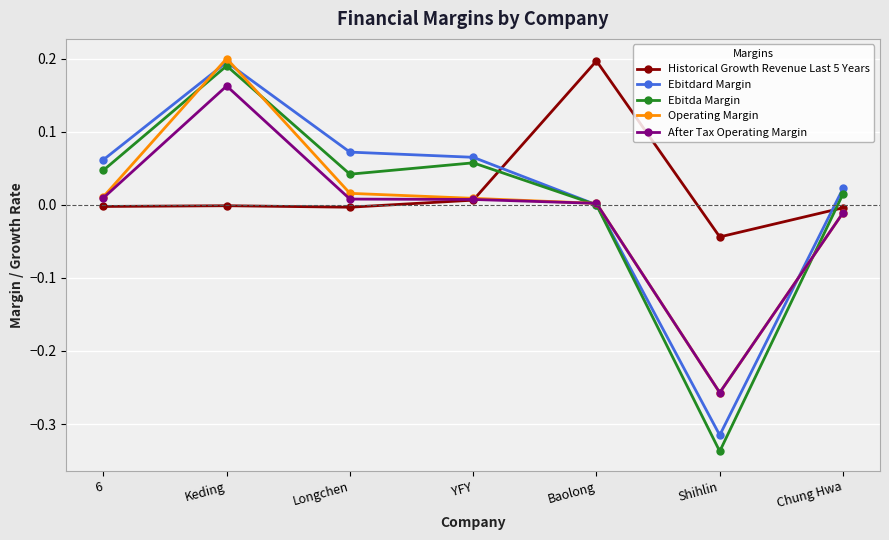

Which category has the lowest value in the After Tax Operating Margin series?

Shihlin